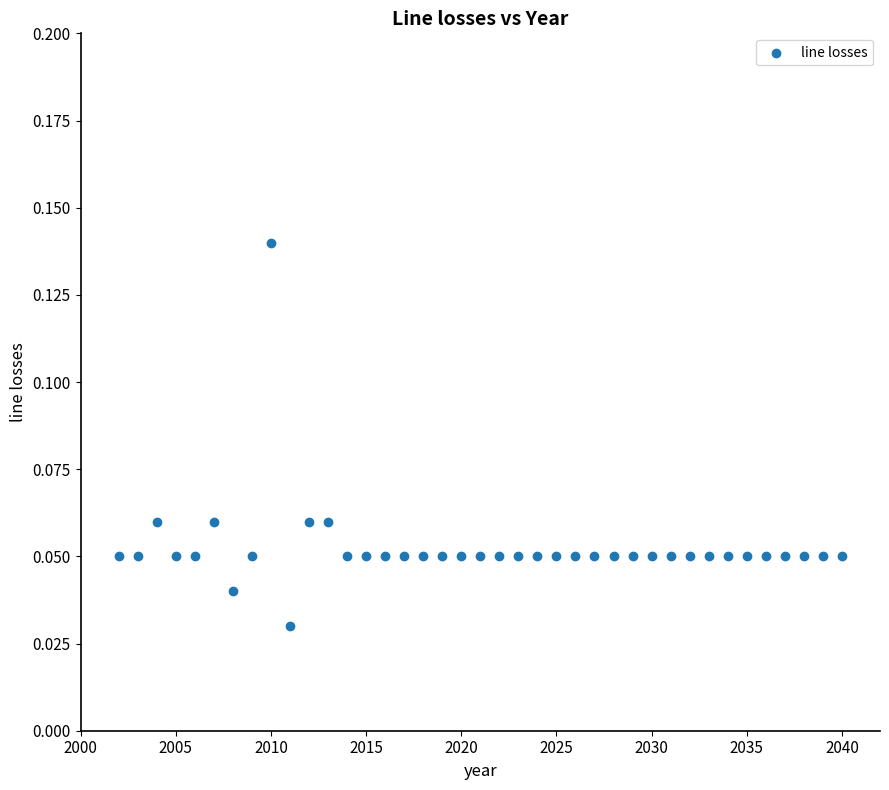

What is the range of X values (max minus min)?

38.0